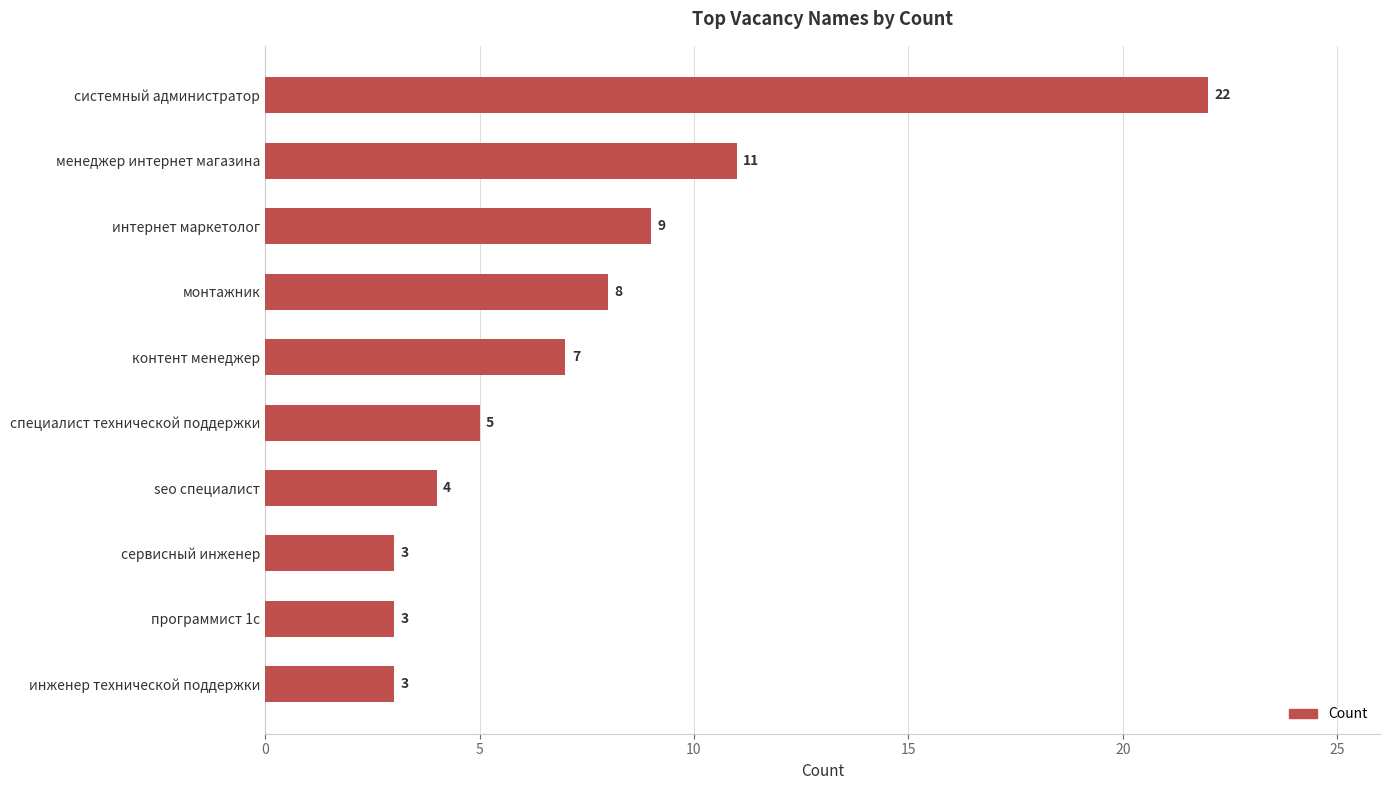

Is it true that the value at программист 1с is 3?

True